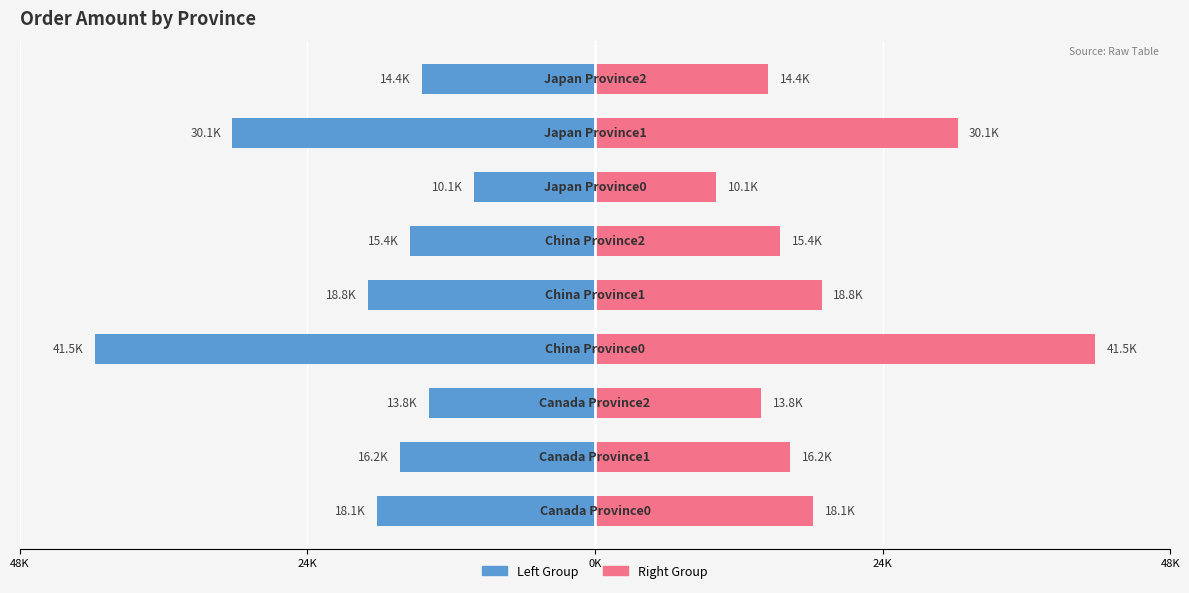

What is the lowest value of the Total Amount (K) series?

-41.5